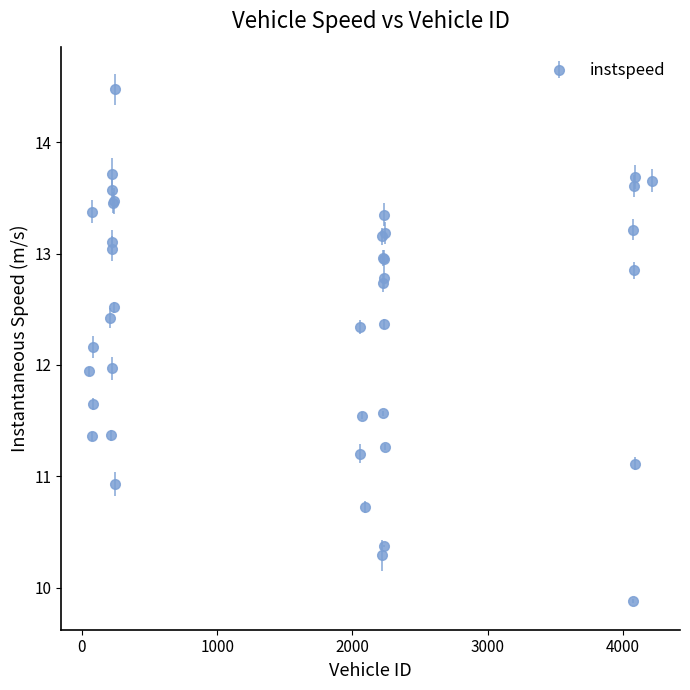

What is the average value?

12.4